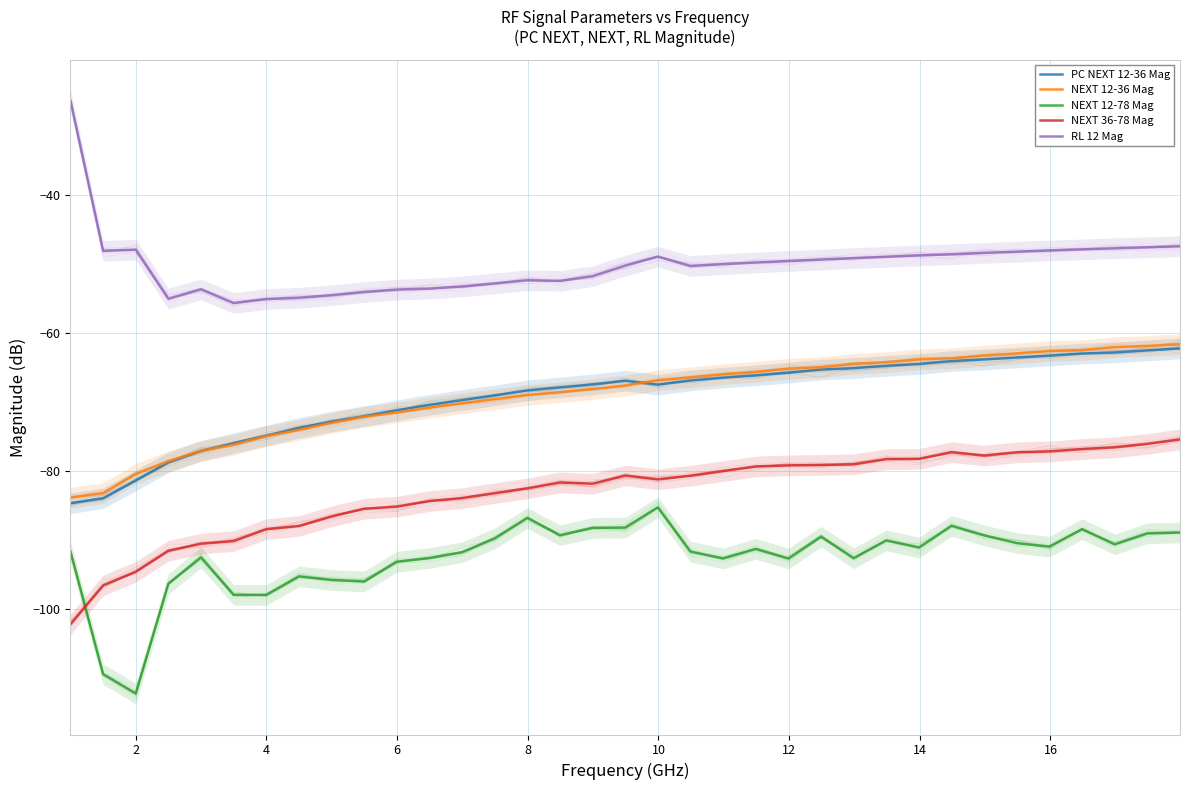

What is the difference between the second highest and second lowest values in the PC NEXT 12-36 Mag series?

21.5